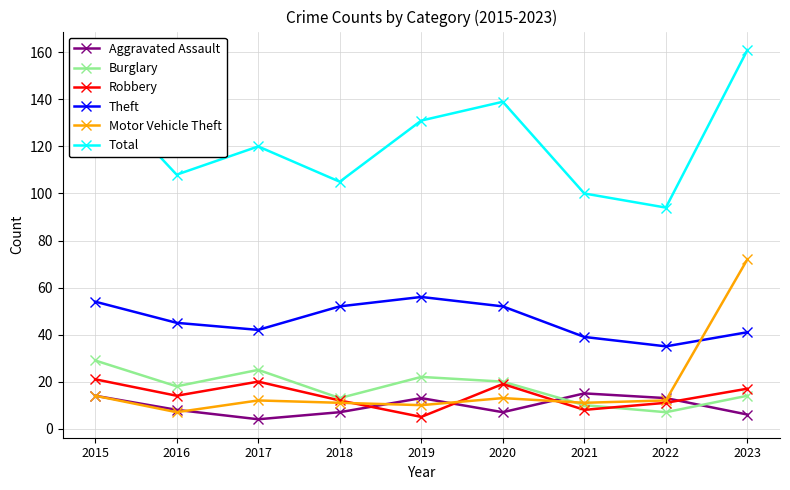

At which label does Burglary reach its minimum?

2022